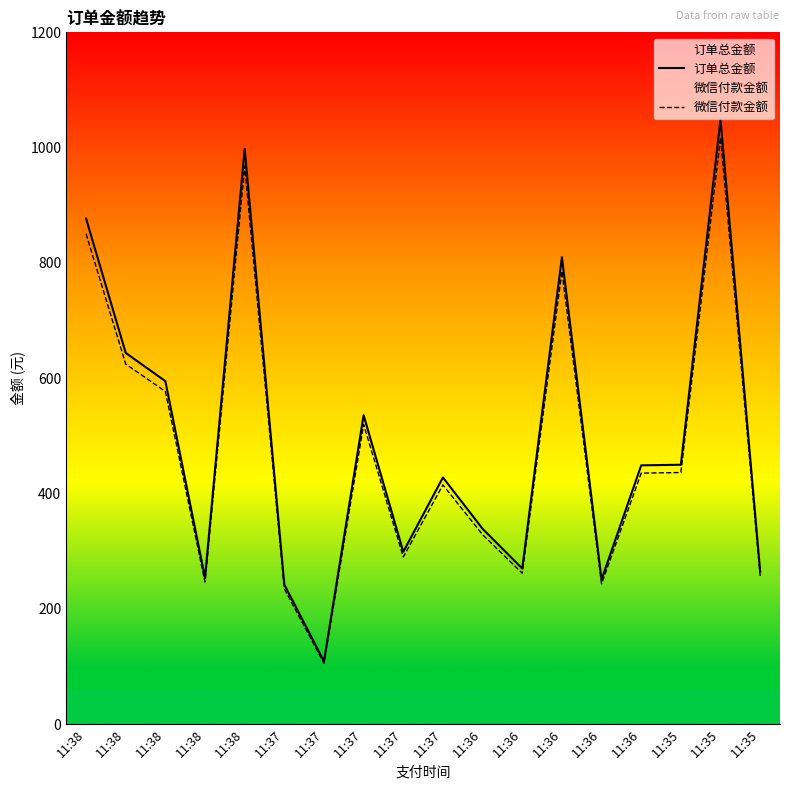

What is the maximum value shown in the chart?

1049.0